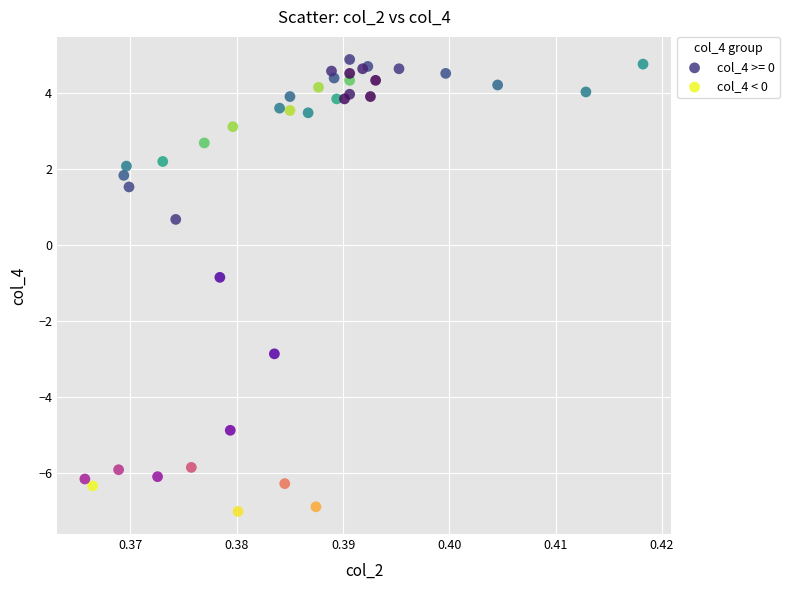

Which series has the largest Y range (max minus min)?

col_4 < 0